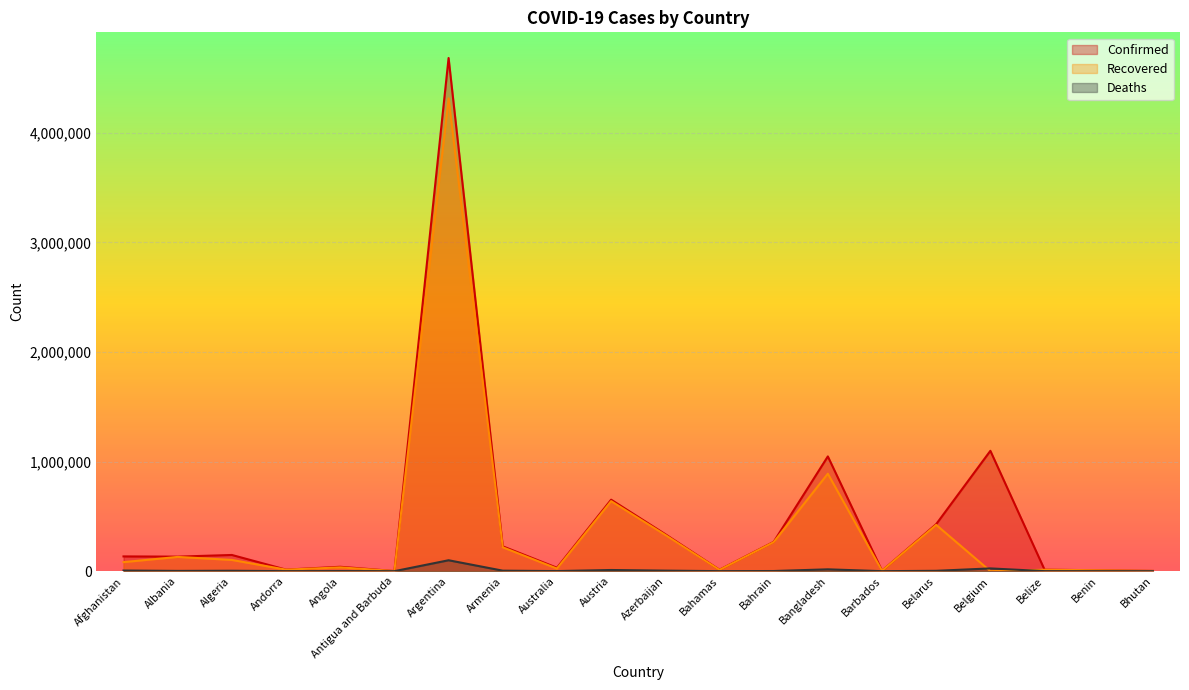

Where is the first local minimum for Confirmed?

Albania